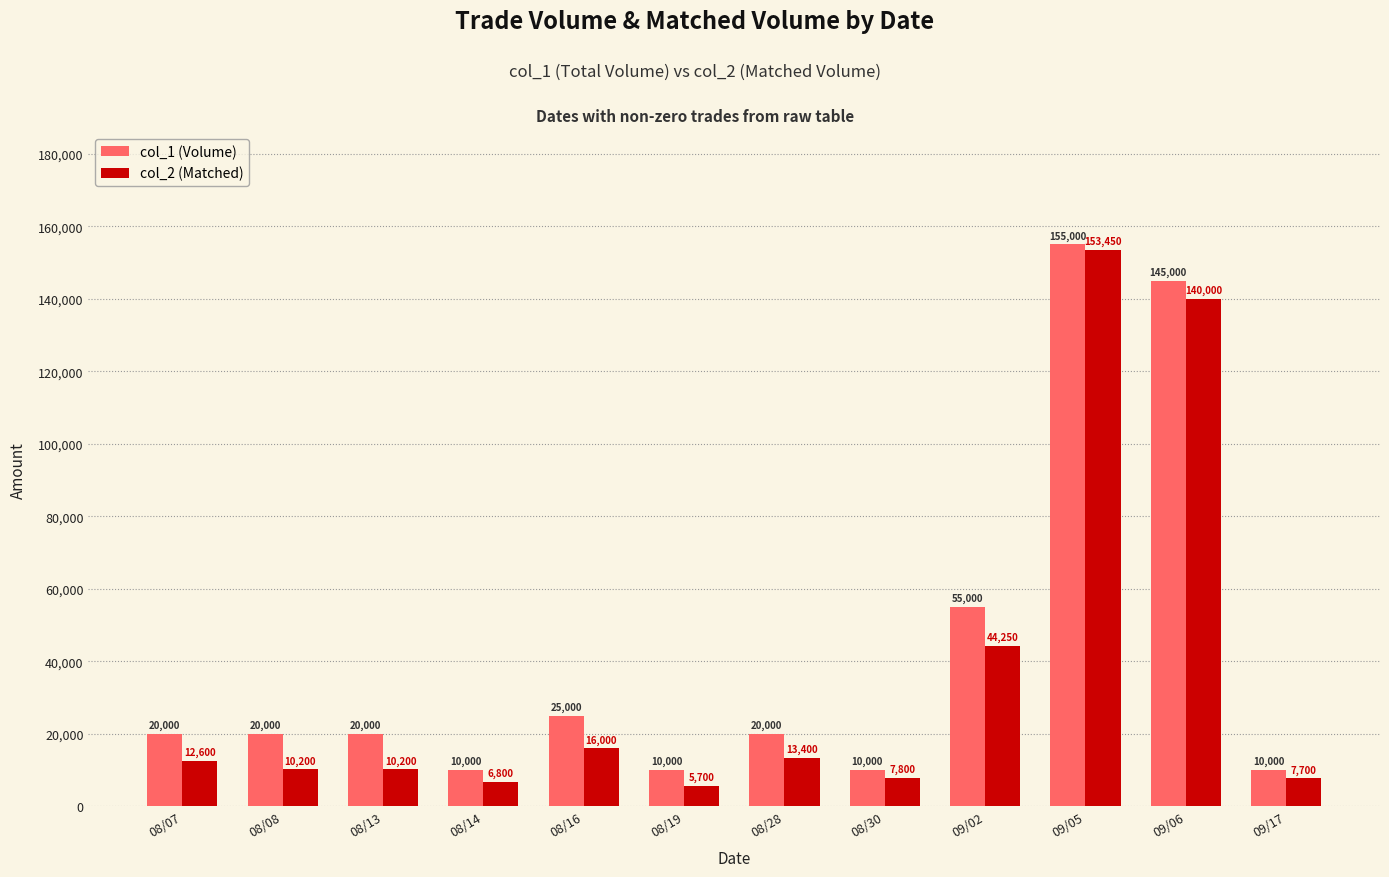

What is the label of the 11th bar from the right?

08/08